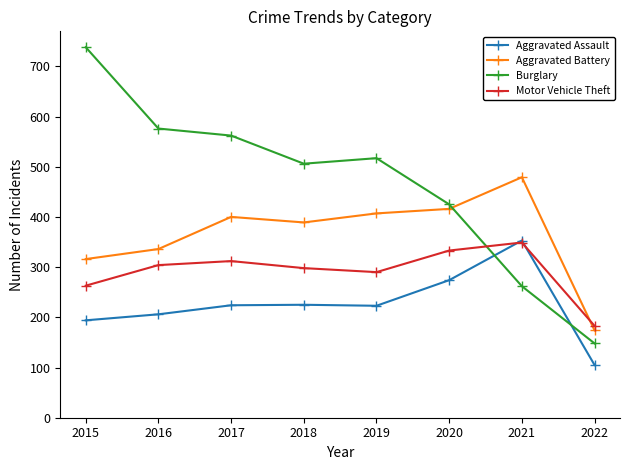

What is the spread (max minus min) of values at 2019?

294